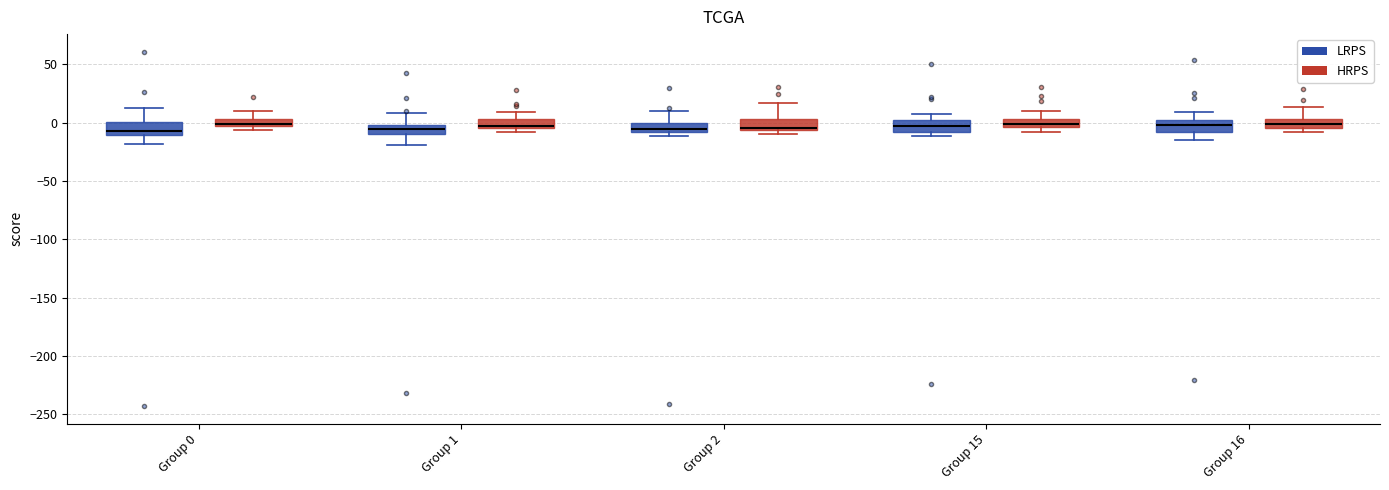

Where does the median line of the box for Group 2 (LRPS) sit on the y-axis? The values are not printed on the chart, so give them approximately, as read against the axis.

-5